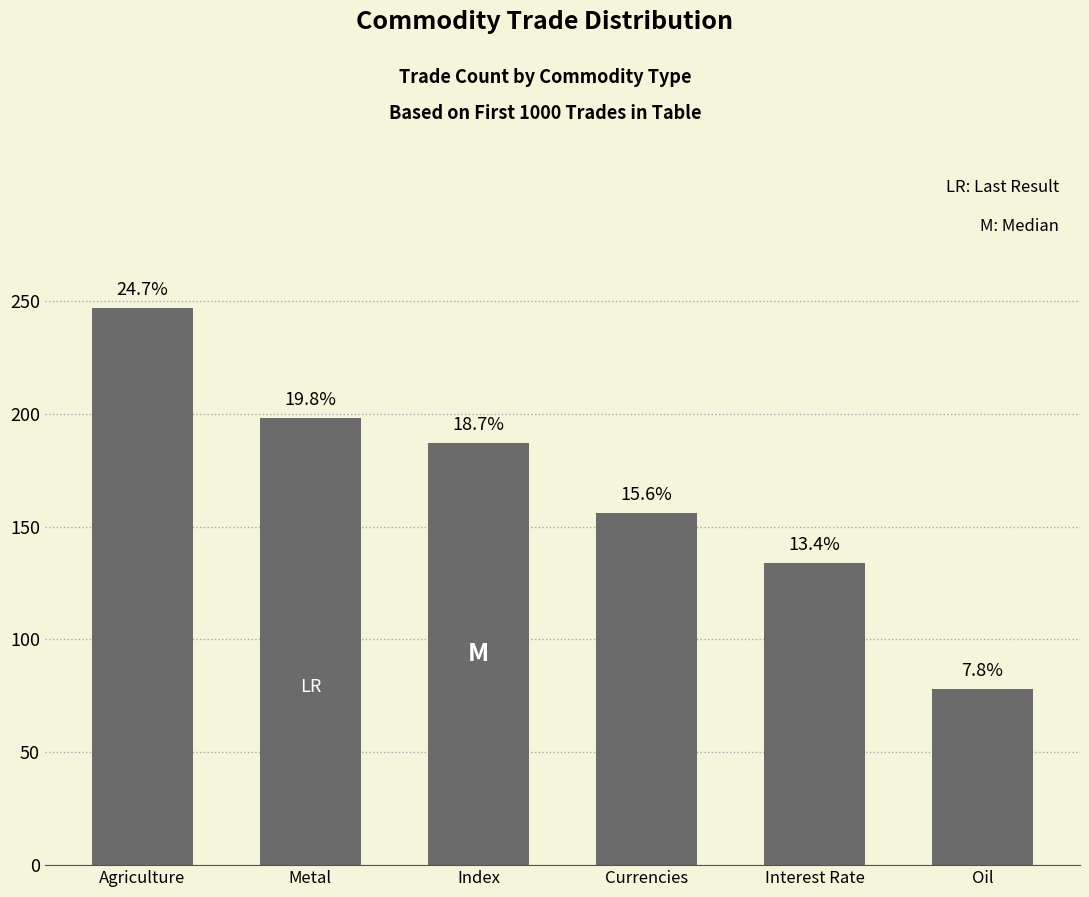

How many bars are there in total?

6